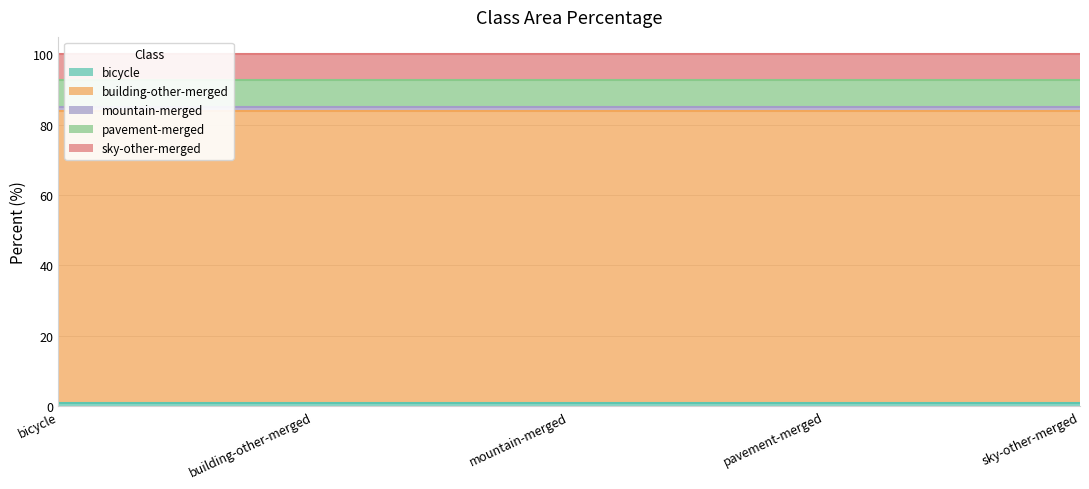

How many interior local valleys (lower than both neighbors) does the data have?

1